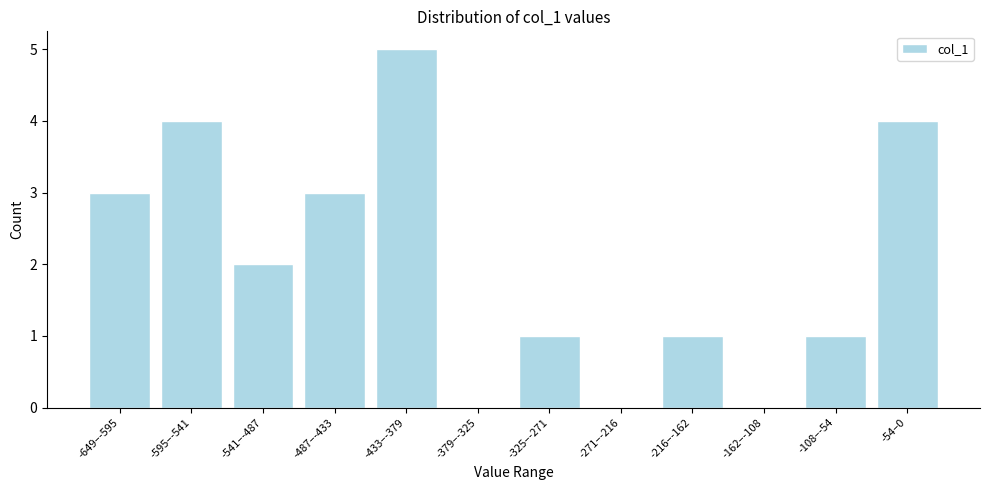

Reading left to right, list all the values displayed in this chart.

-649–-595=3	-595–-541=4	-541–-487=2	-487–-433=3	-433–-379=5	-379–-325=0	-325–-271=1	-271–-216=0	-216–-162=1	-162–-108=0	-108–-54=1	-54–0=4